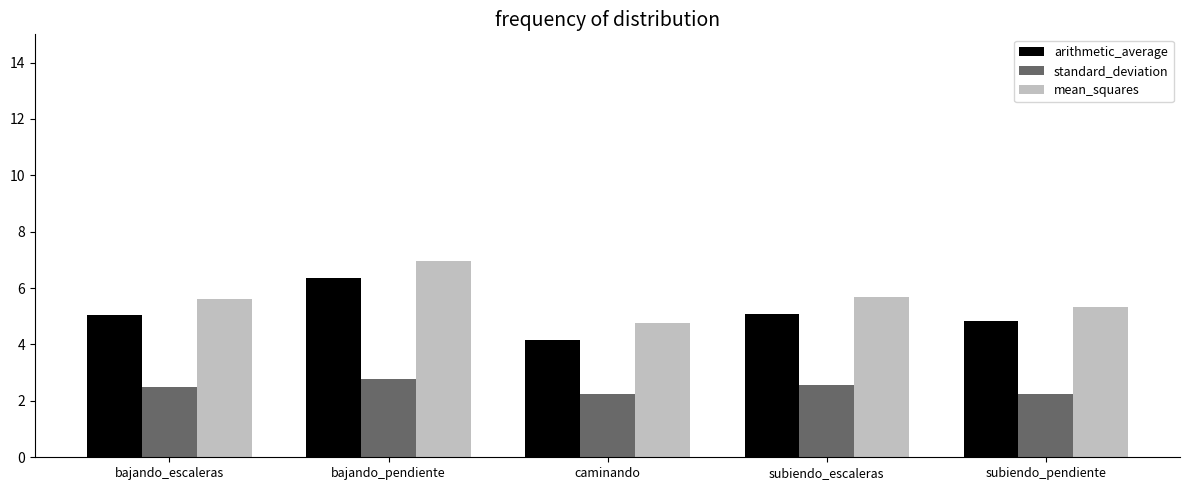

At how many categories does at least one series exceed 6?

1